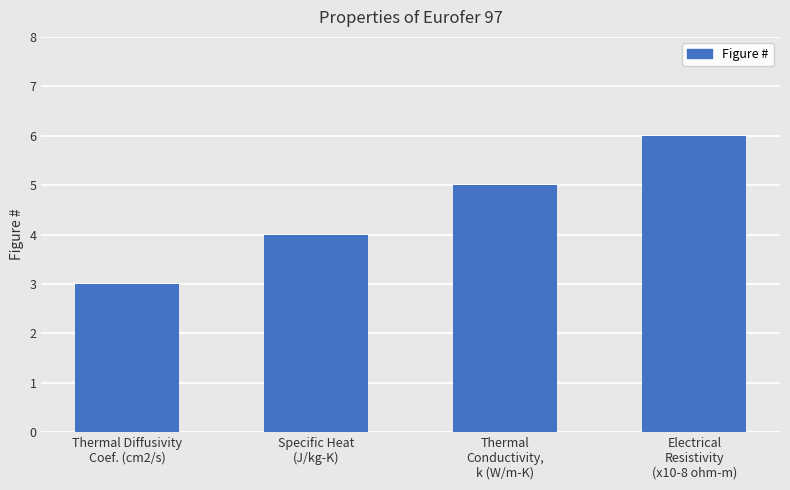

Reading right to left, extract all data points from this chart.

Electrical
Resistivity
(x10-8 ohm-m)=6	Thermal
Conductivity,
k (W/m-K)=5	Specific Heat
(J/kg-K)=4	Thermal Diffusivity
Coef. (cm2/s)=3